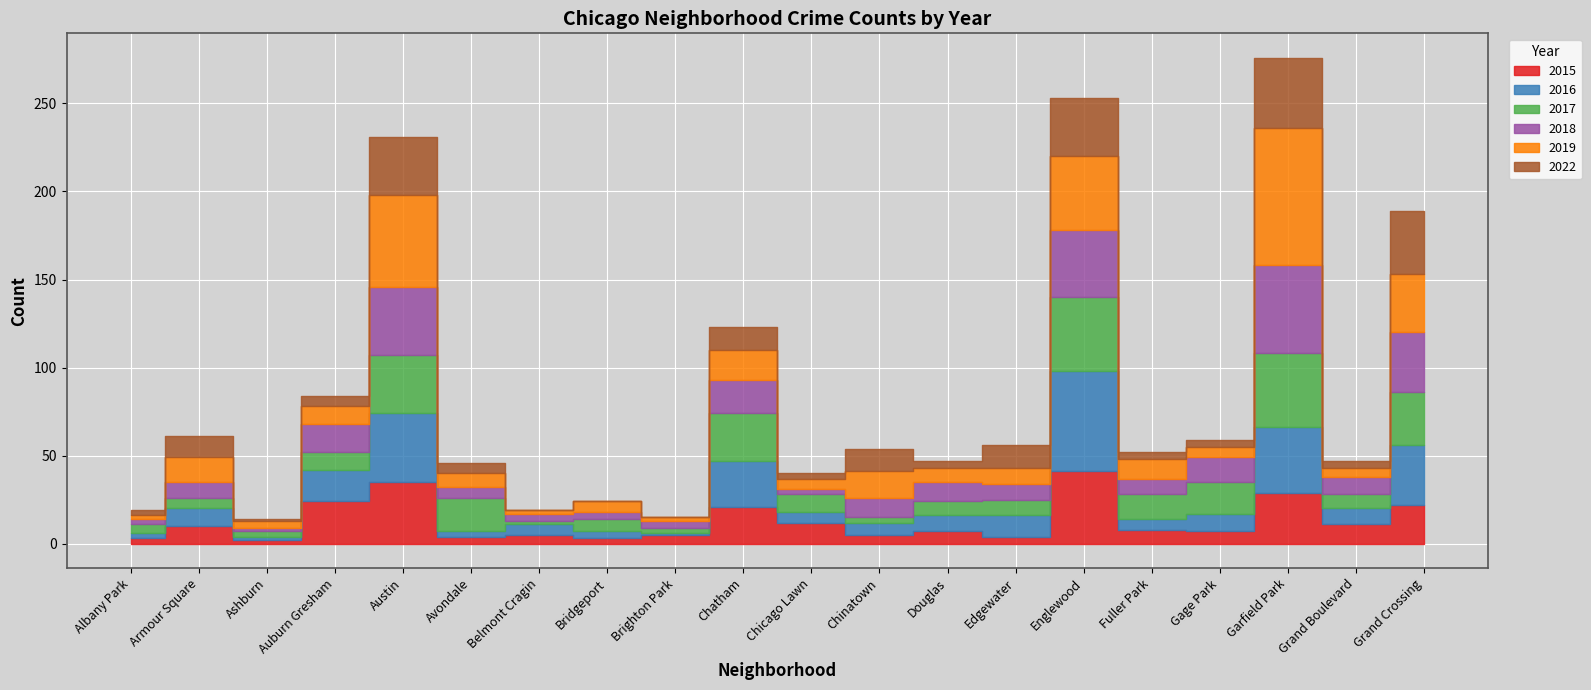

Between Gage Park and Fuller Park, which is larger?

Fuller Park